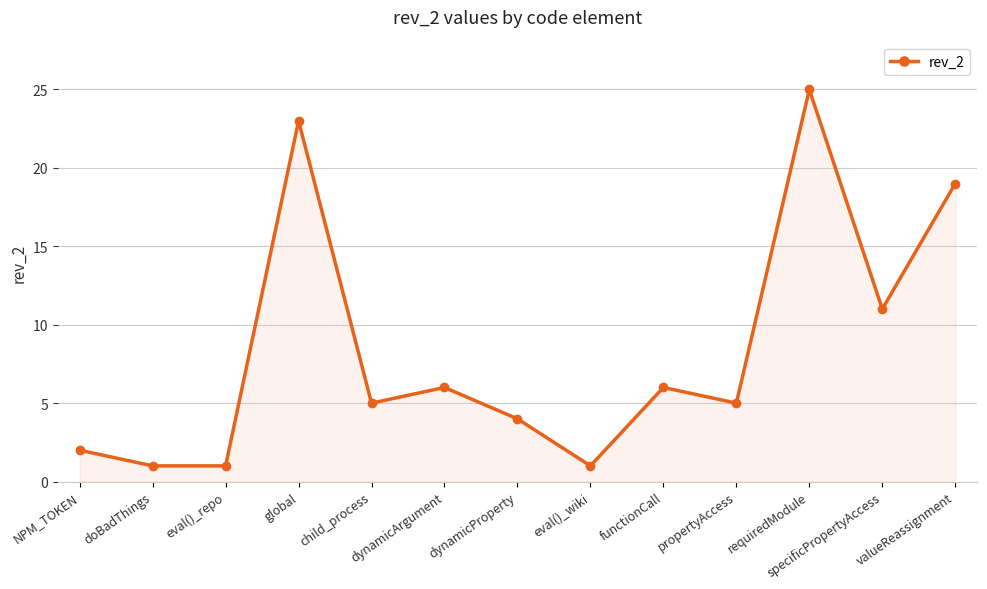

At which label does the data first exceed 5?

global